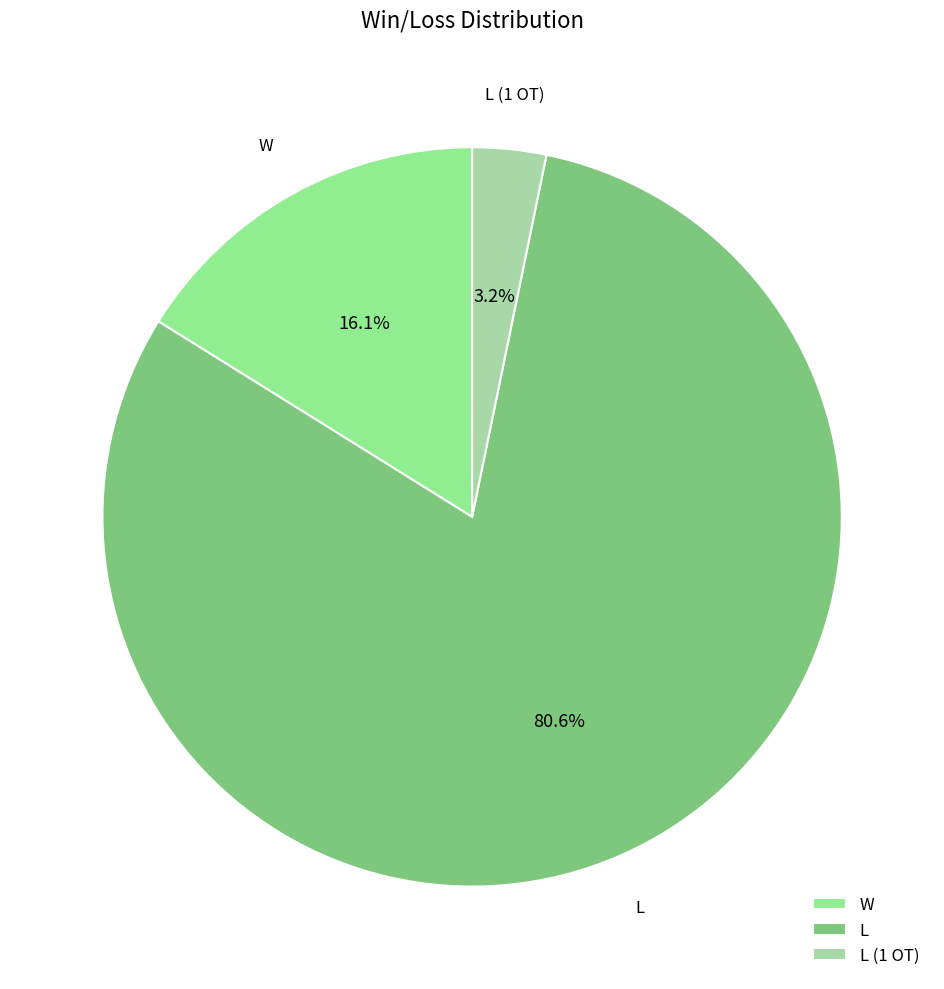

Which category has the smallest portion of the pie?

L (1 OT)